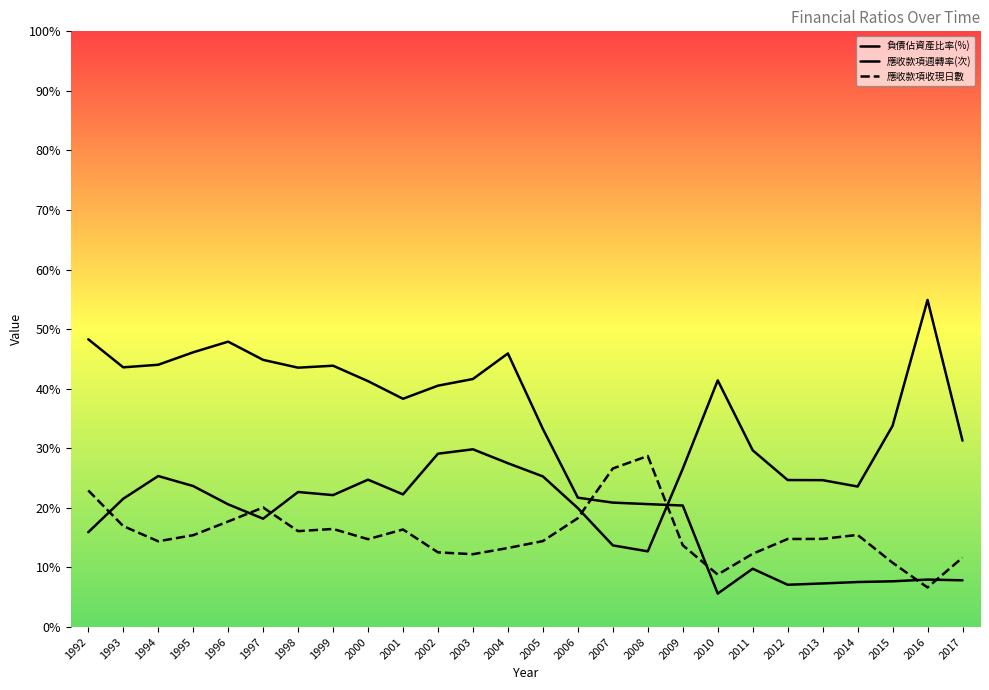

Which series has the largest total across all categories?

負債佔資產比率(%)